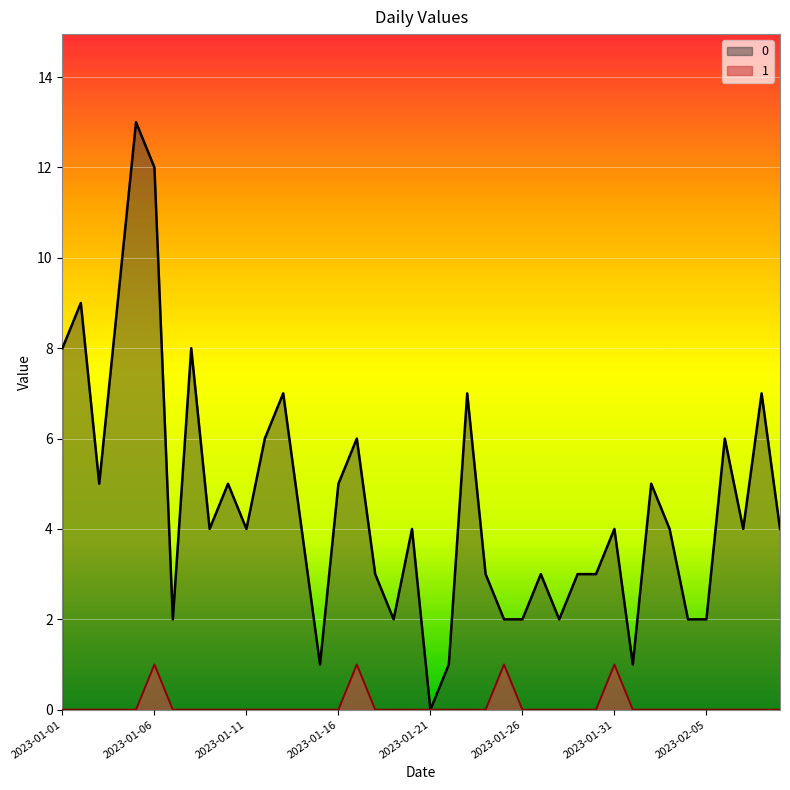

What is the highest value of the 1 series?

1